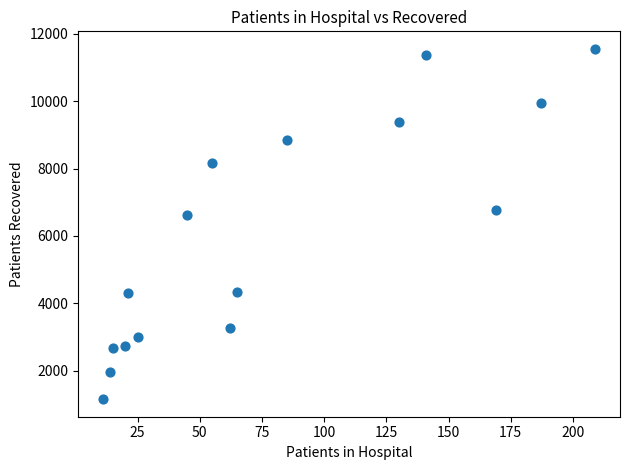

What is the range of X values (max minus min)?

198